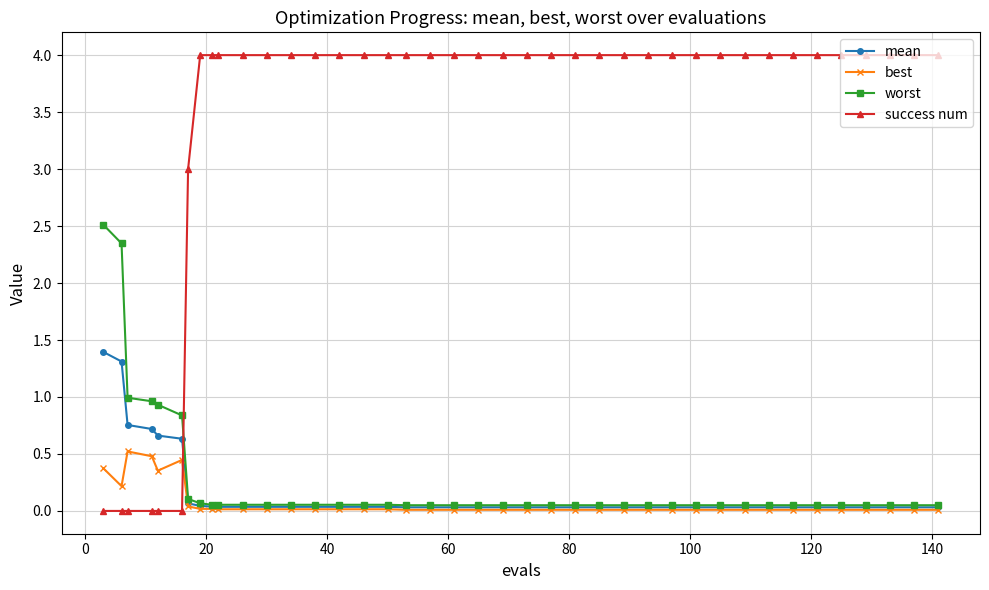

True or false: success num and best intersect in this chart.

True